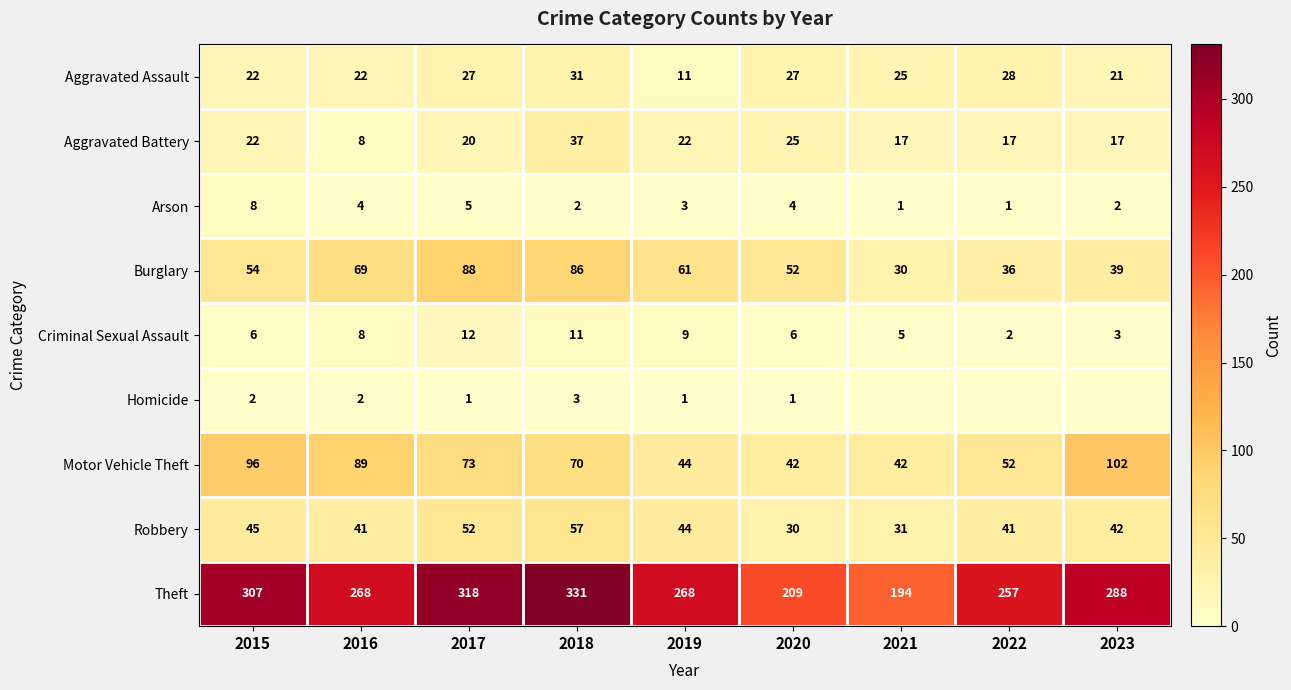

At which category is the sum across all series the highest?

2018